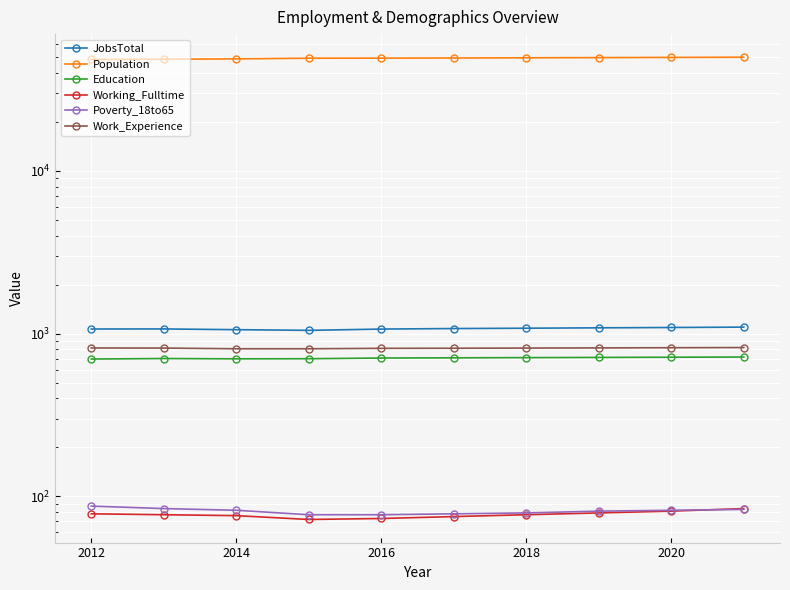

How many lines are shown in the chart?

6